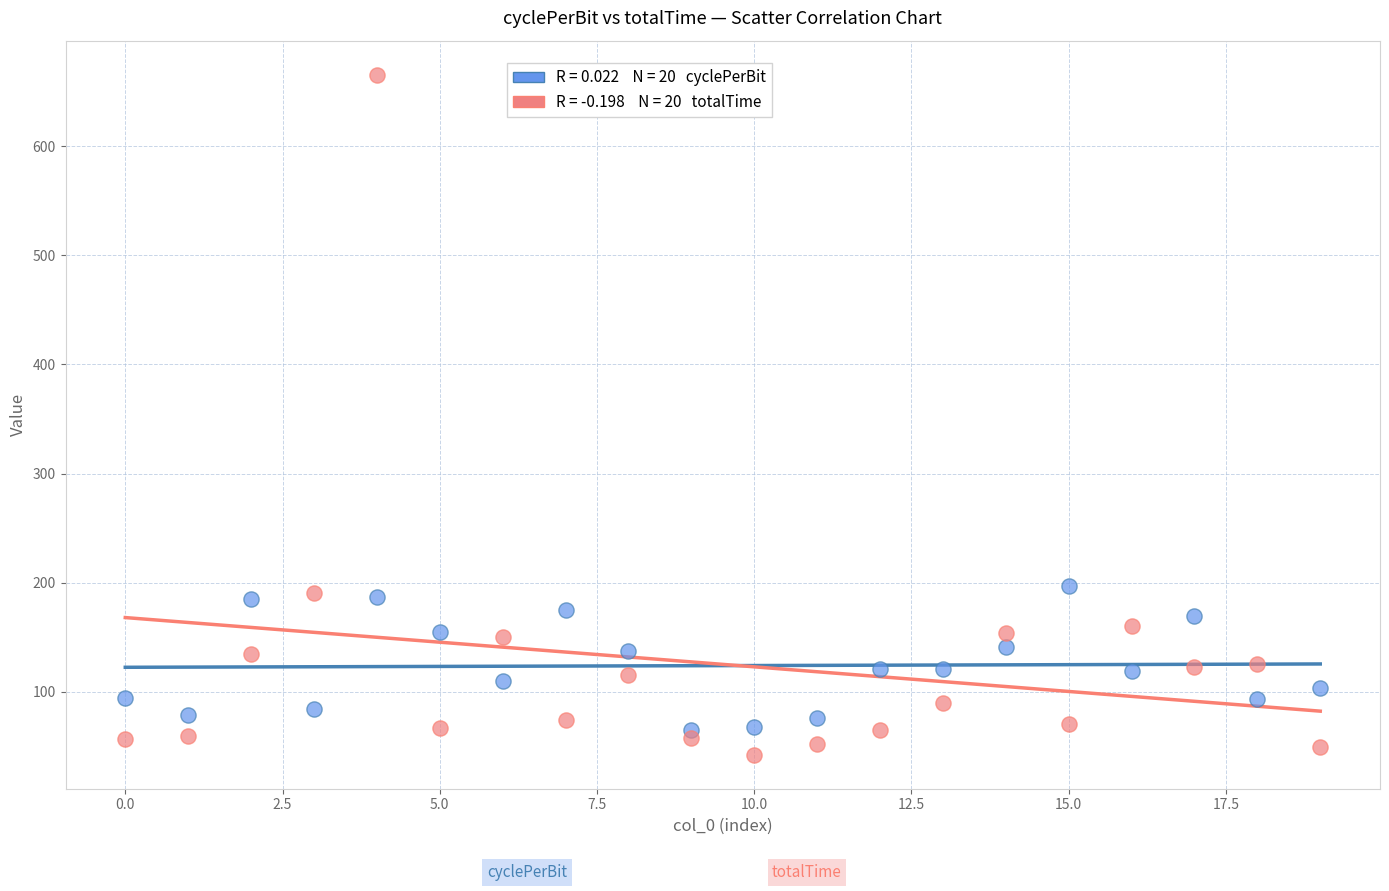

Across all data points, what is the range of Y values (max minus min)?

623.3